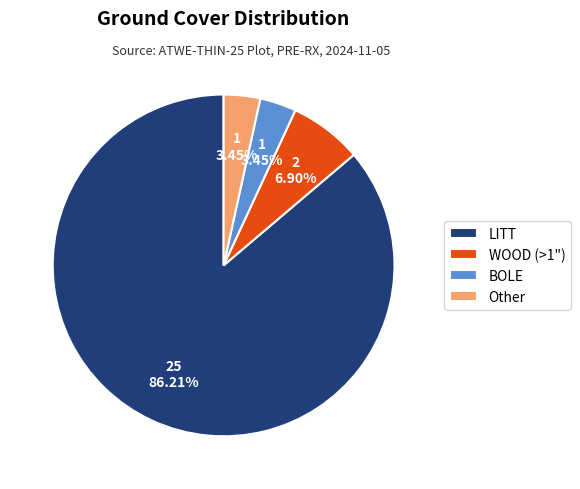

To the nearest percent, what portion does WOOD (>1") represent?

7%